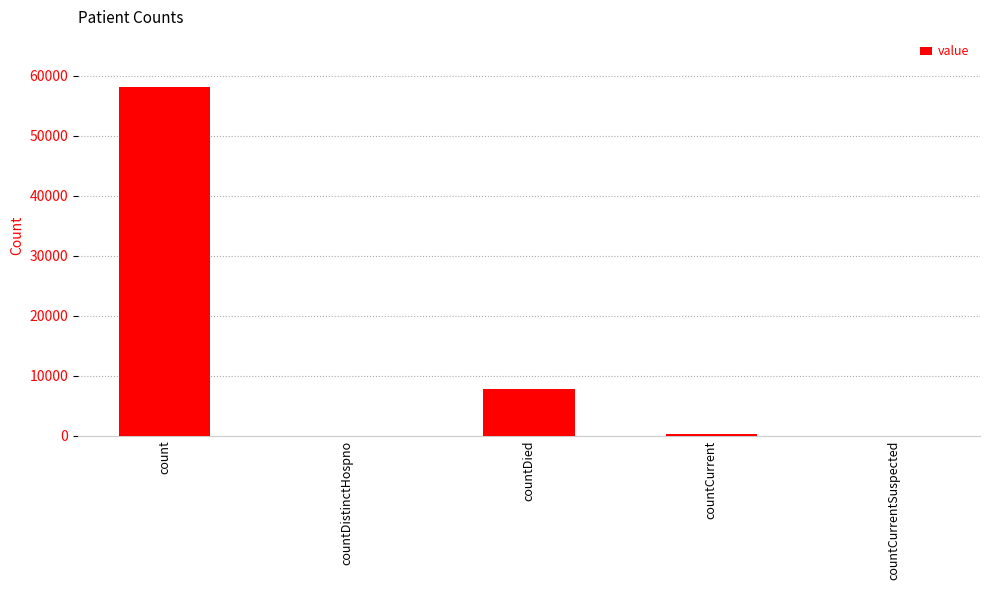

At which category does the chart reach its peak across all series?

count